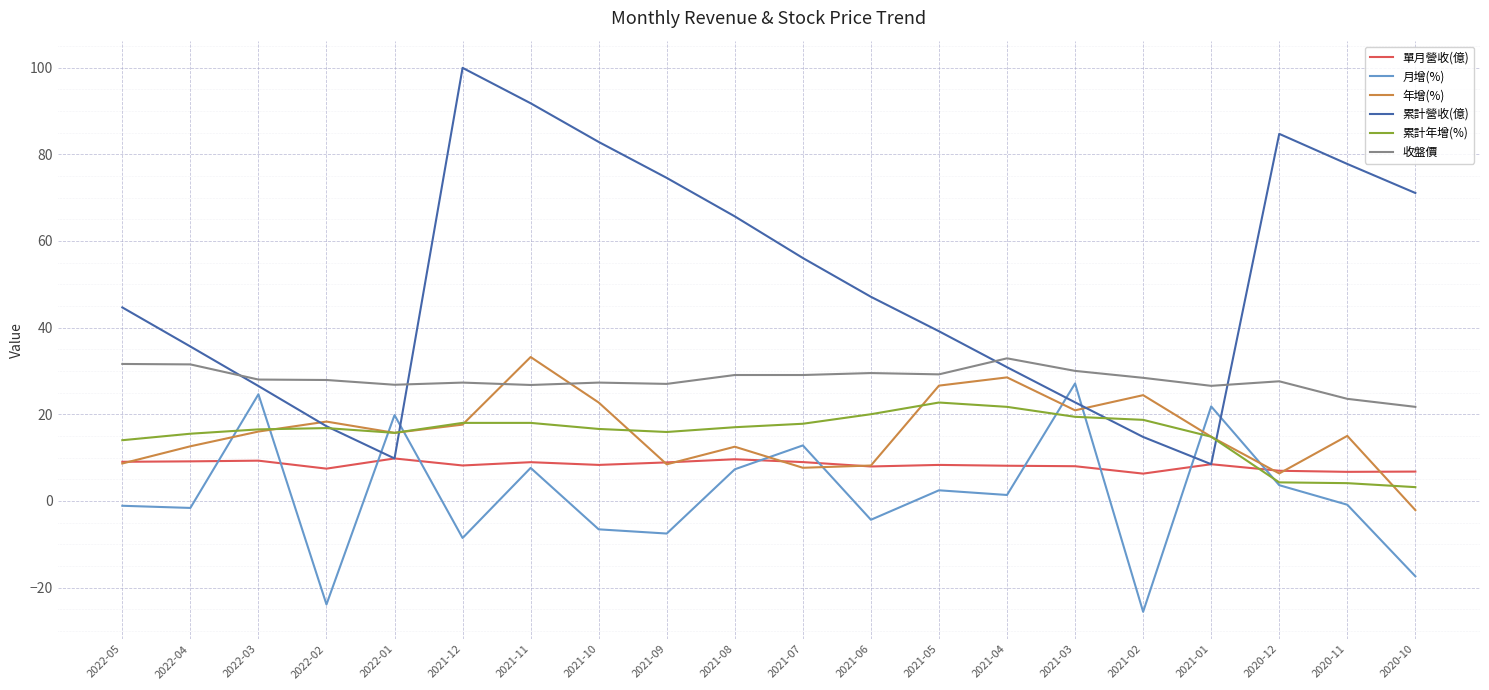

Where does the 年增(%) series first go above 15?

2022-03